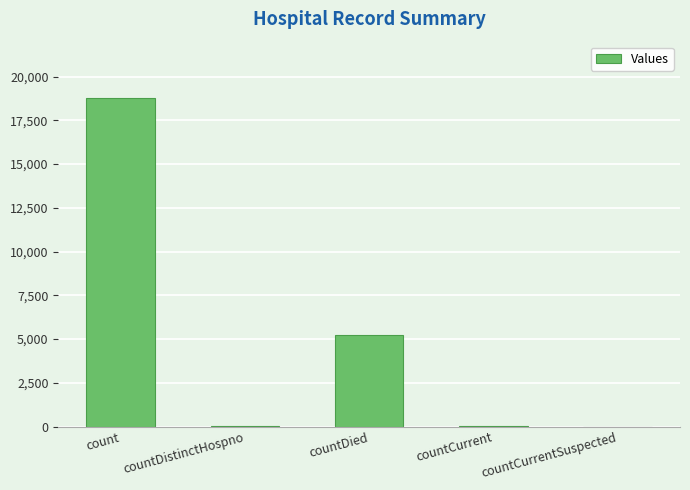

What is the maximum value shown in the chart?

18794